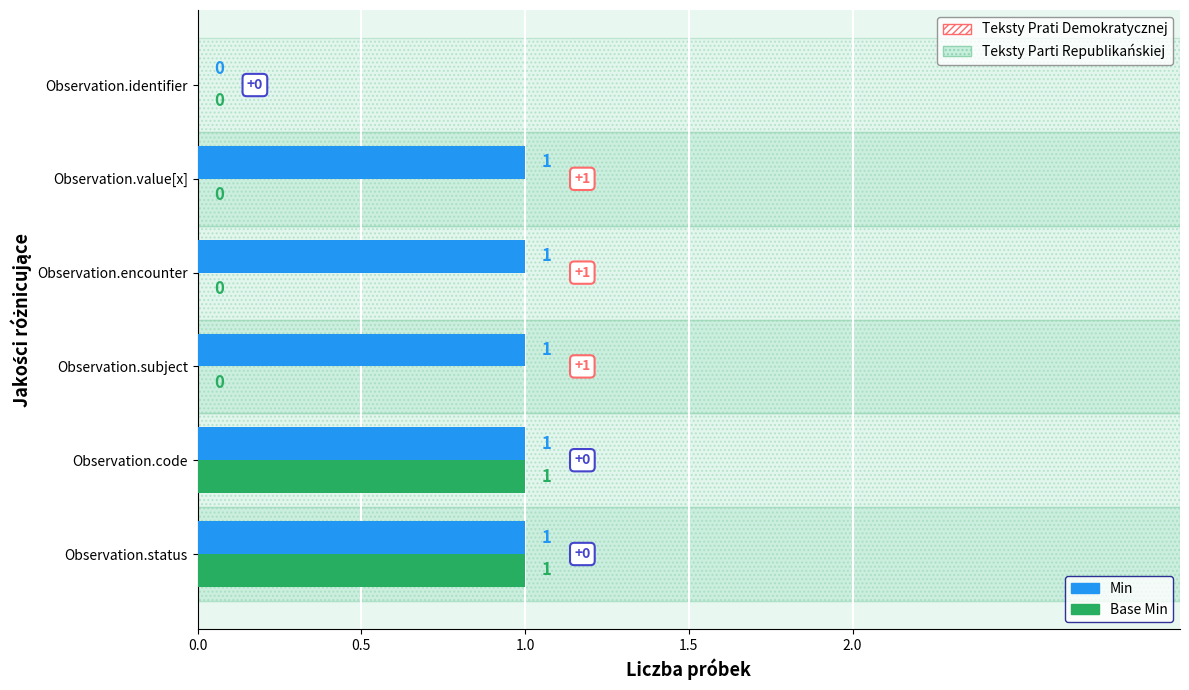

Is it true that Base Min equals 1 at Observation.subject?

False